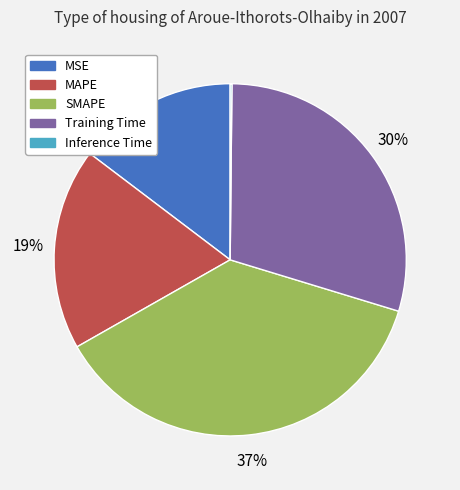

Which slice is the largest?

SMAPE